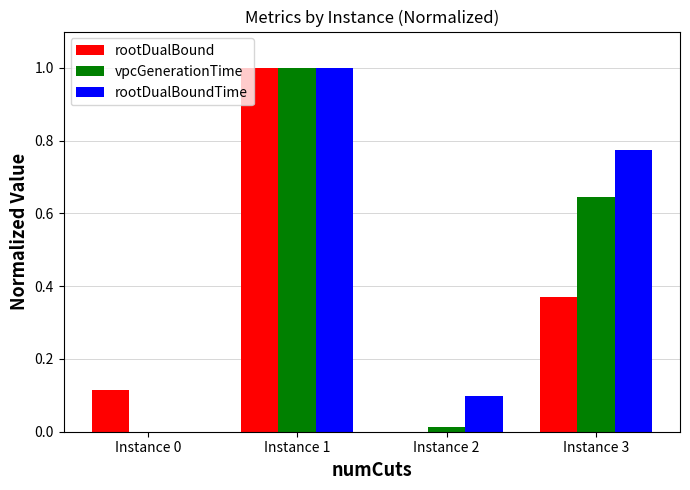

What is the highest value of the rootDualBoundTime series?

1.0